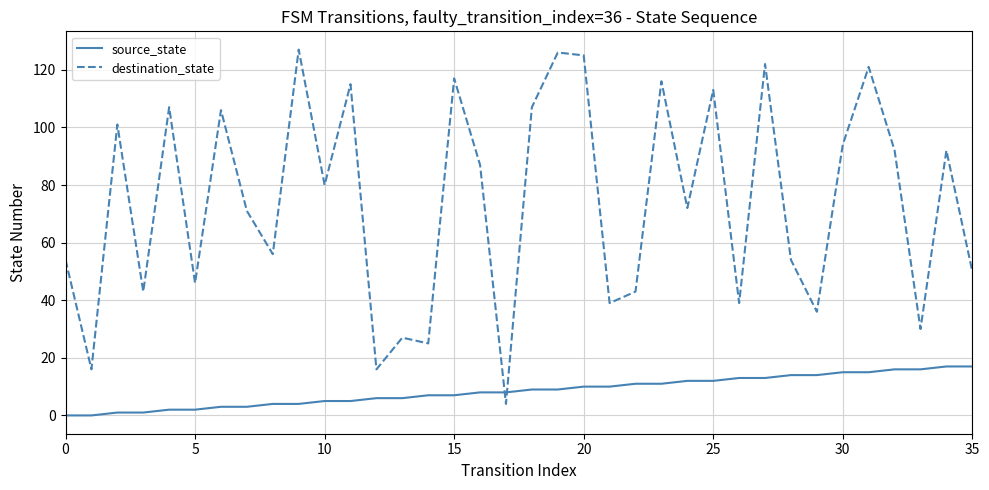

Which series has the largest range (max minus min)?

destination_state